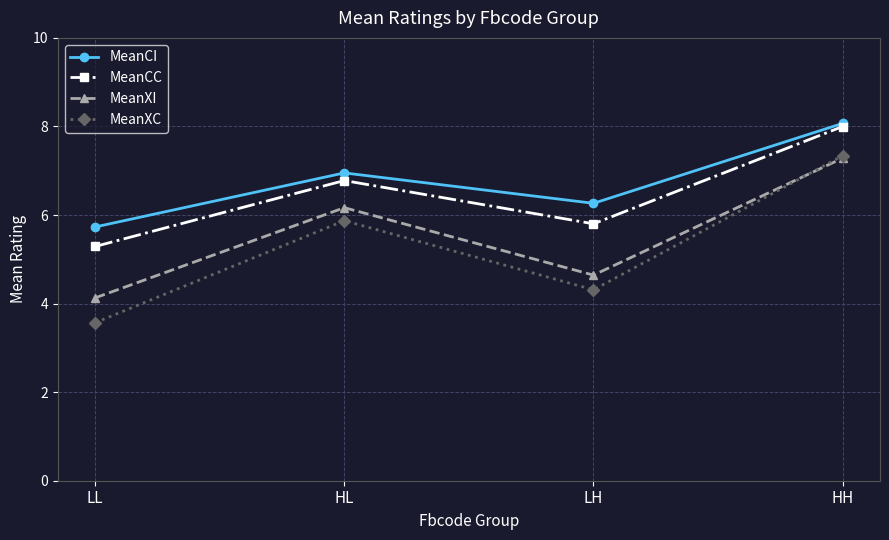

Which series changed the most between LL and LH?

MeanXC